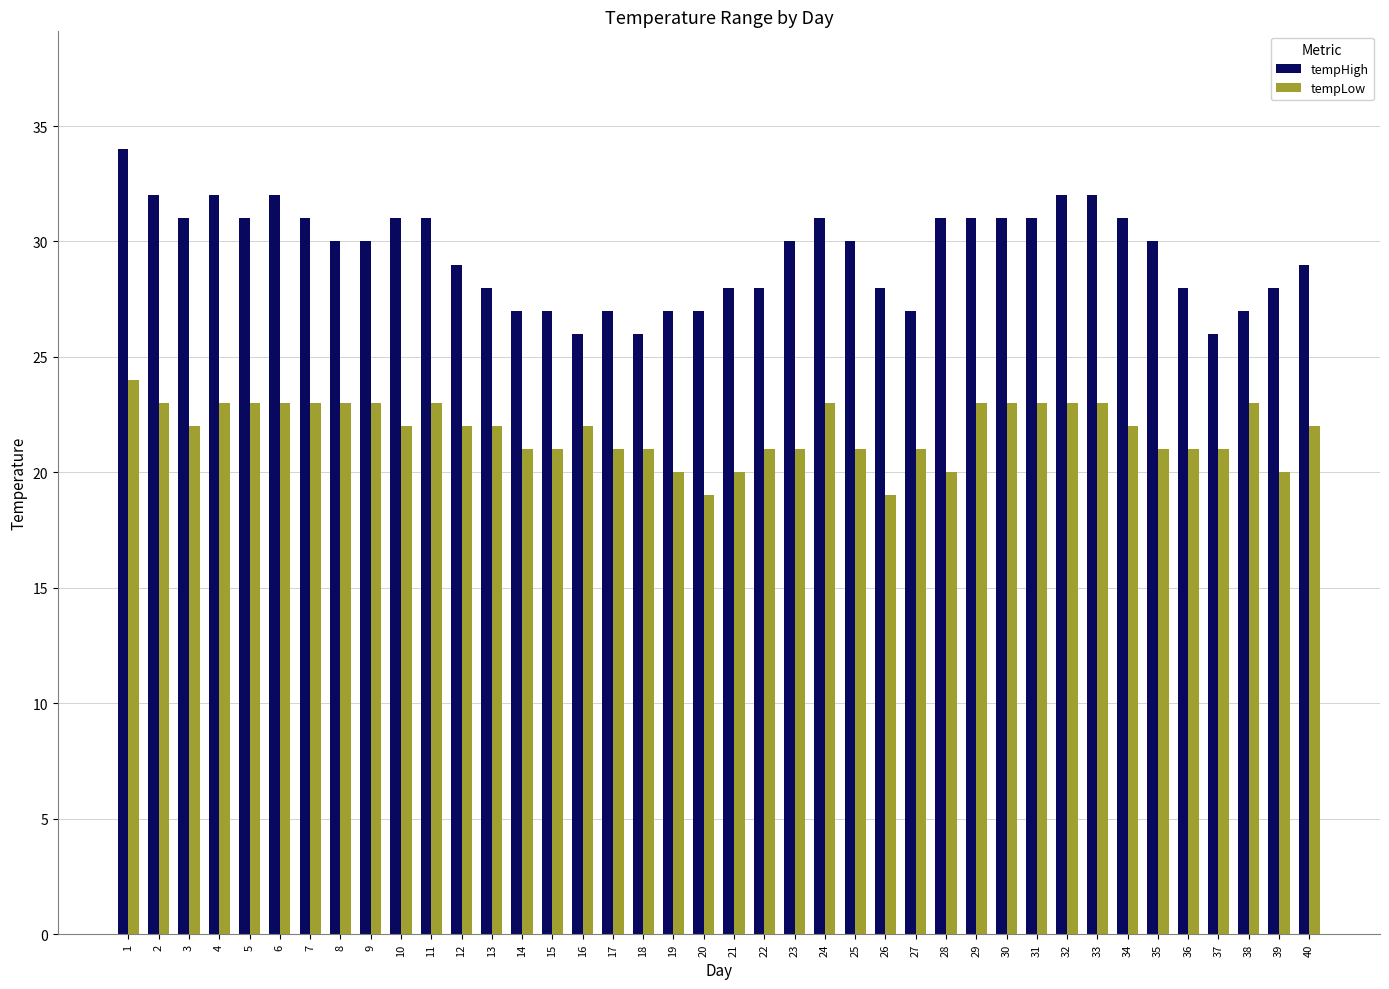

Which series changed the most between 6 and 27?

tempHigh